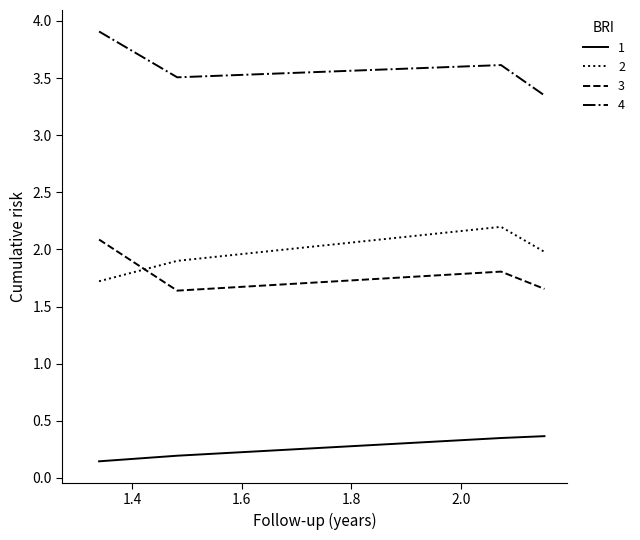

What is the difference between the maximum and minimum values in the 4 series?

0.6